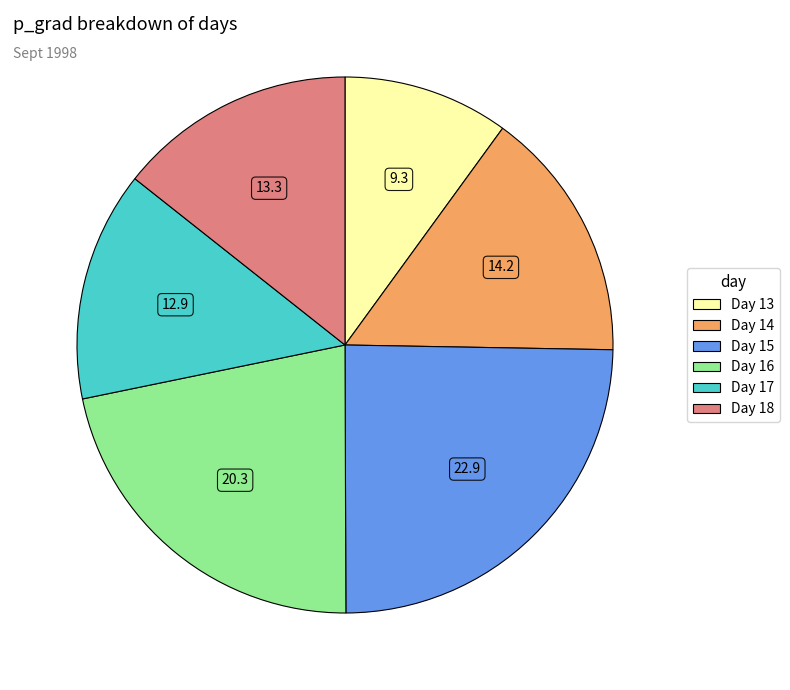

Is there a majority slice in this chart?

No